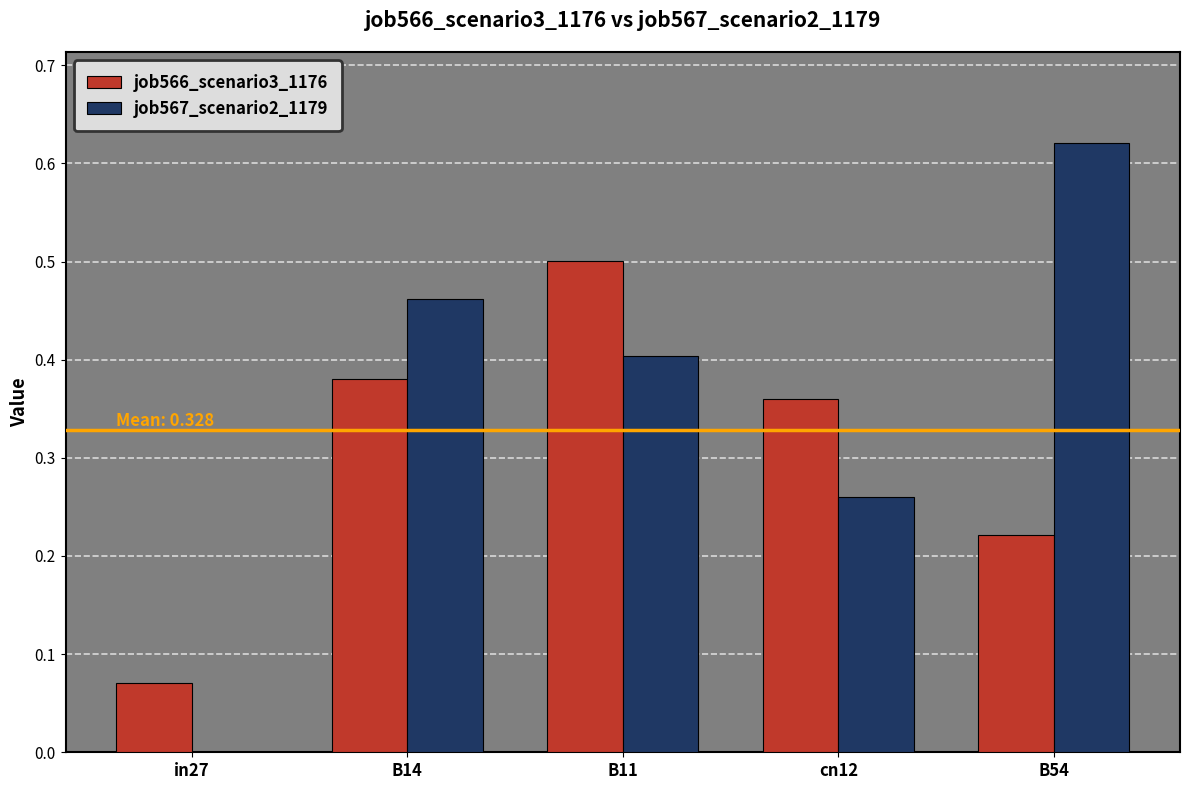

Which series has the largest total across all categories?

job567_scenario2_1179